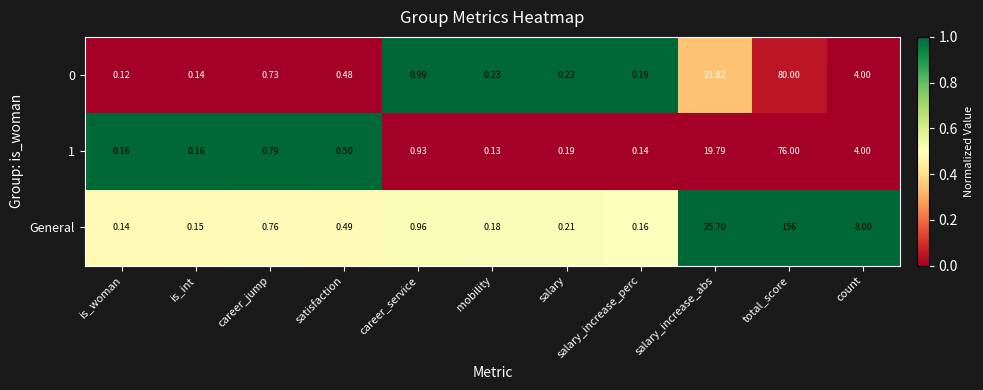

Which series has the largest total across all categories?

General